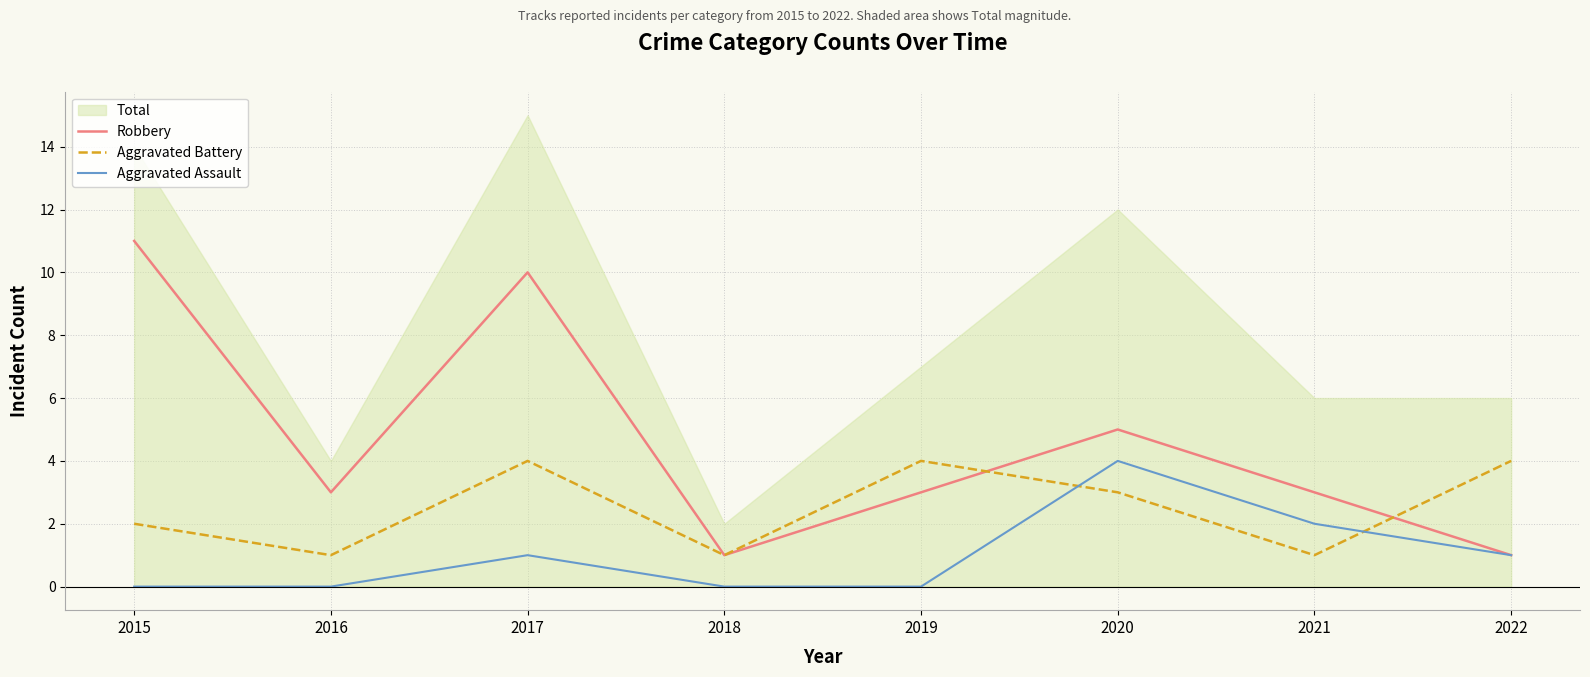

What is the average value of the Aggravated Assault series?

1